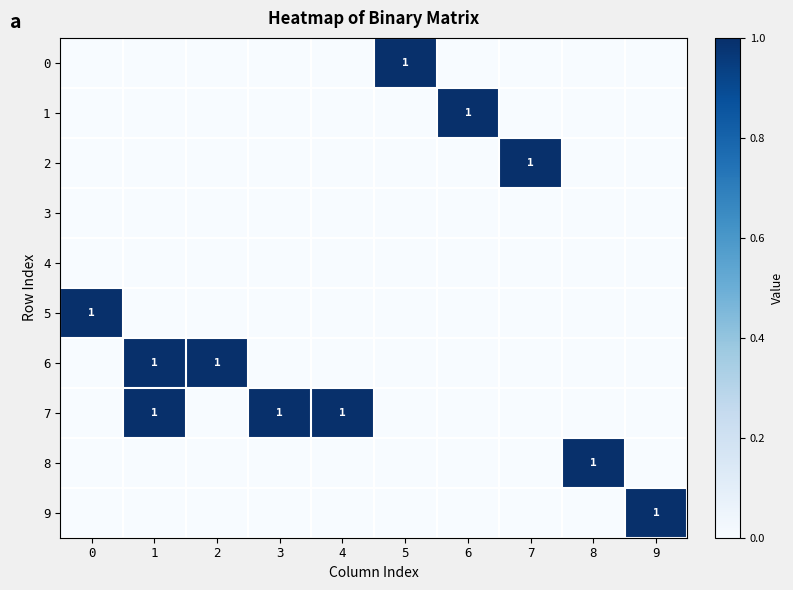

What is the highest value of the 8 series?

1